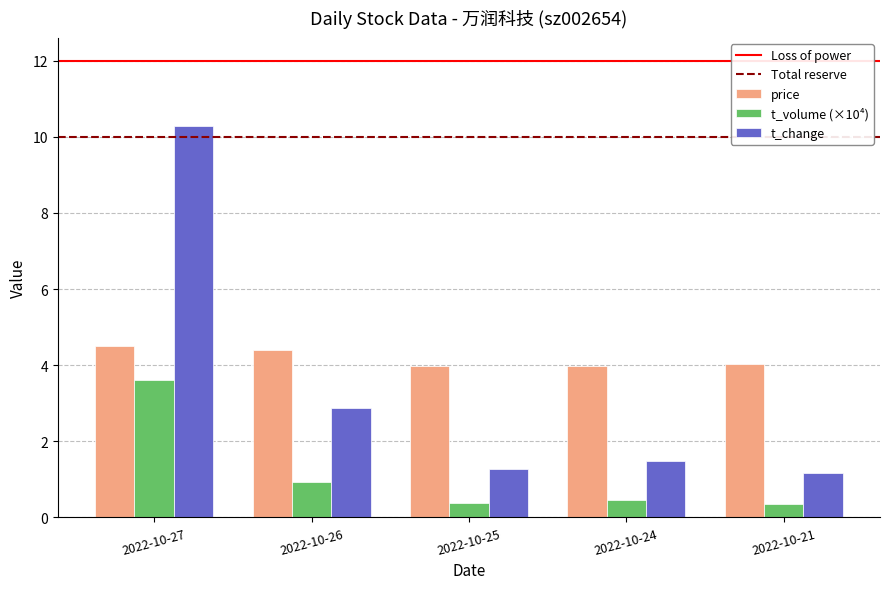

What is the sum of the price values at 2022-10-21 and 2022-10-26?

8.4